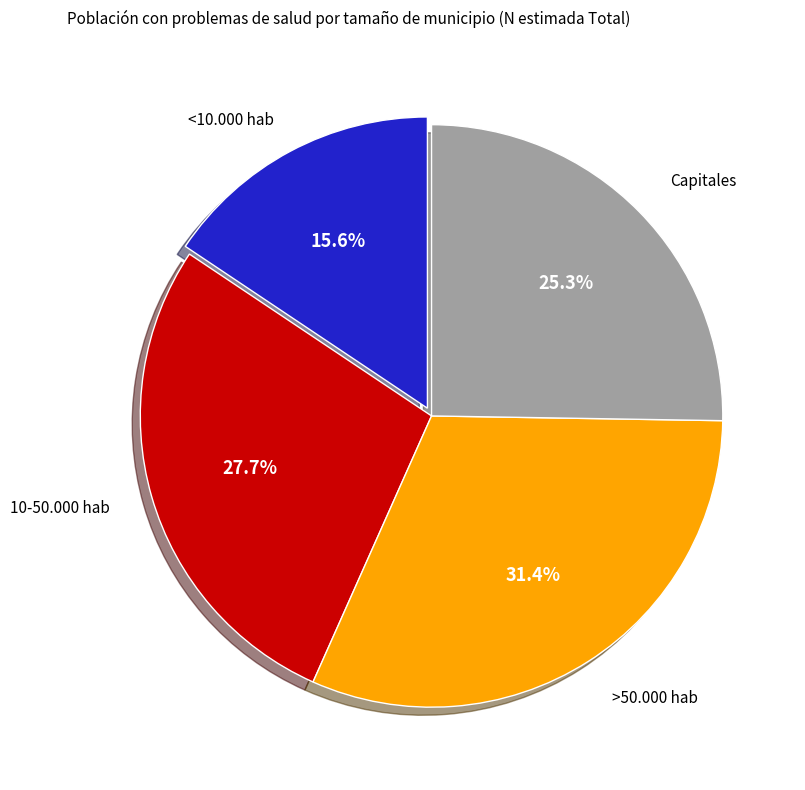

What percentage do <10.000 hab and Capitales together represent?

40.9%